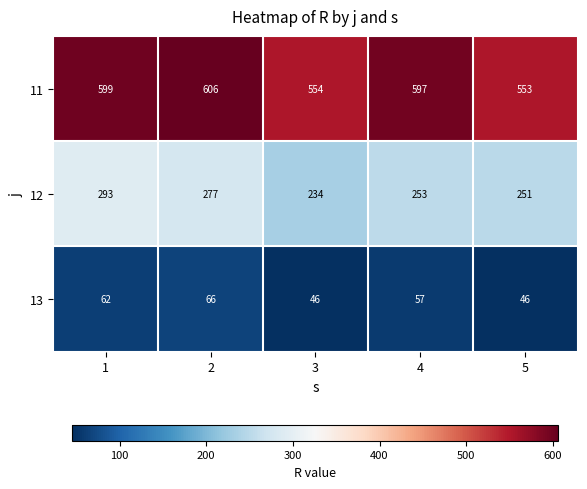

How many series are shown in this chart?

3